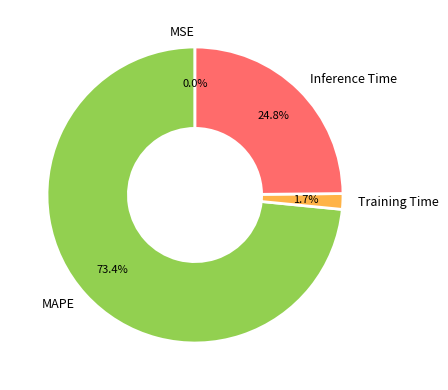

Does any single category account for the majority?

Yes